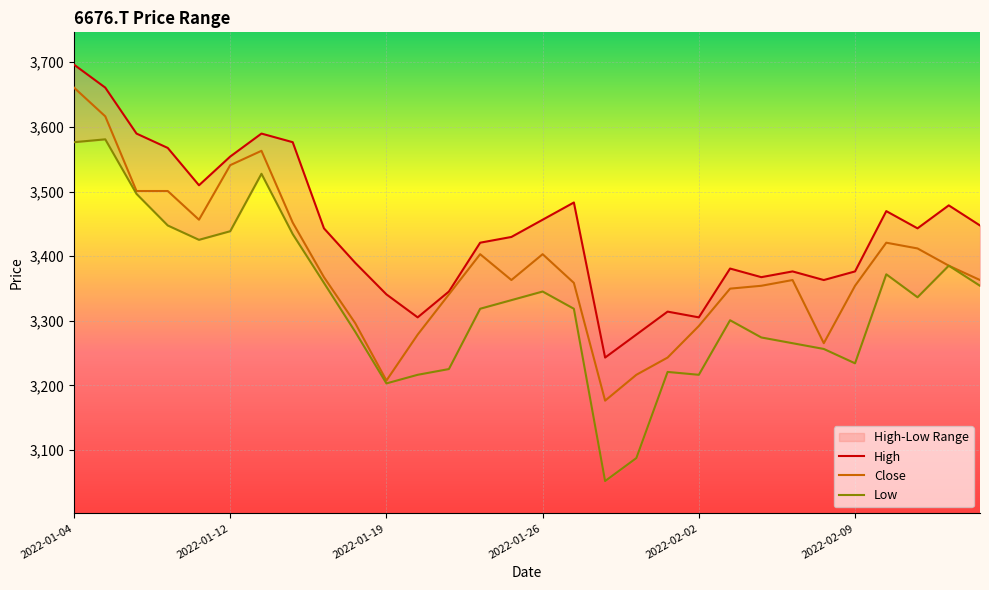

Rank the categories by Low value from lowest to highest.

17, 18, 10, 11, 20, 19, 12, 25, 24, 23, 22, 9, 21, 16, 13, 14, 27, 15, 29, 8, 26, 28, 2022-02-02, 7, 2022-02-09, 2022-01-26, 2022-01-19, 6, 2022-01-04, 2022-01-12